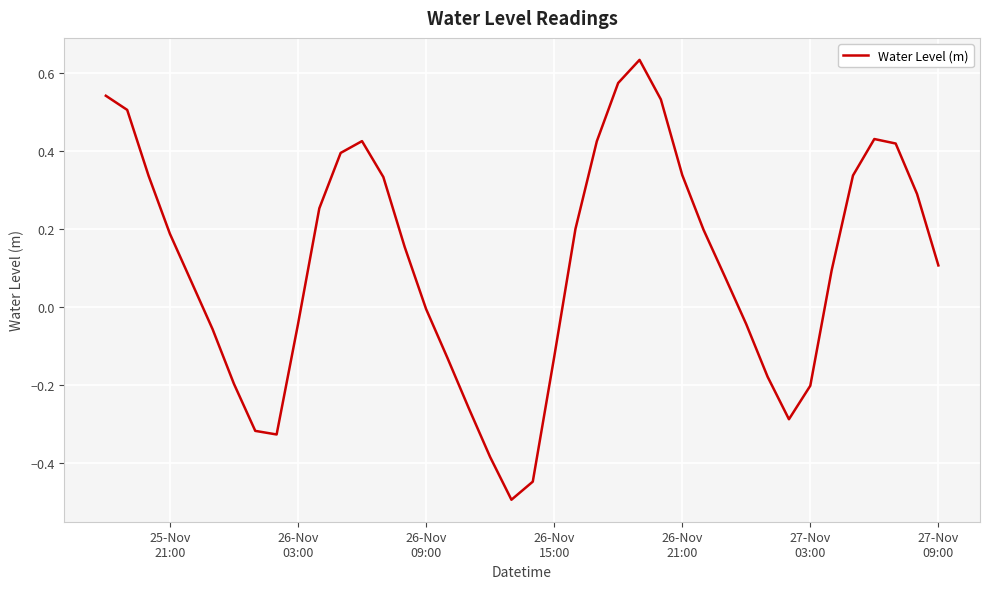

What is the difference between the maximum and minimum values?

1.1